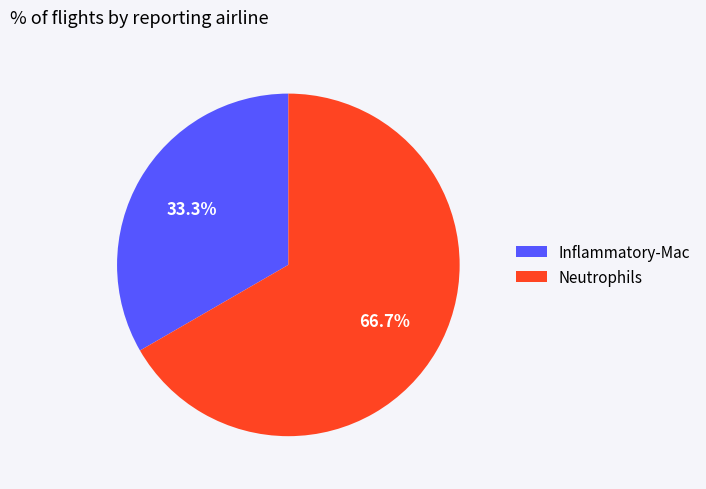

Does any single category account for the majority?

Yes